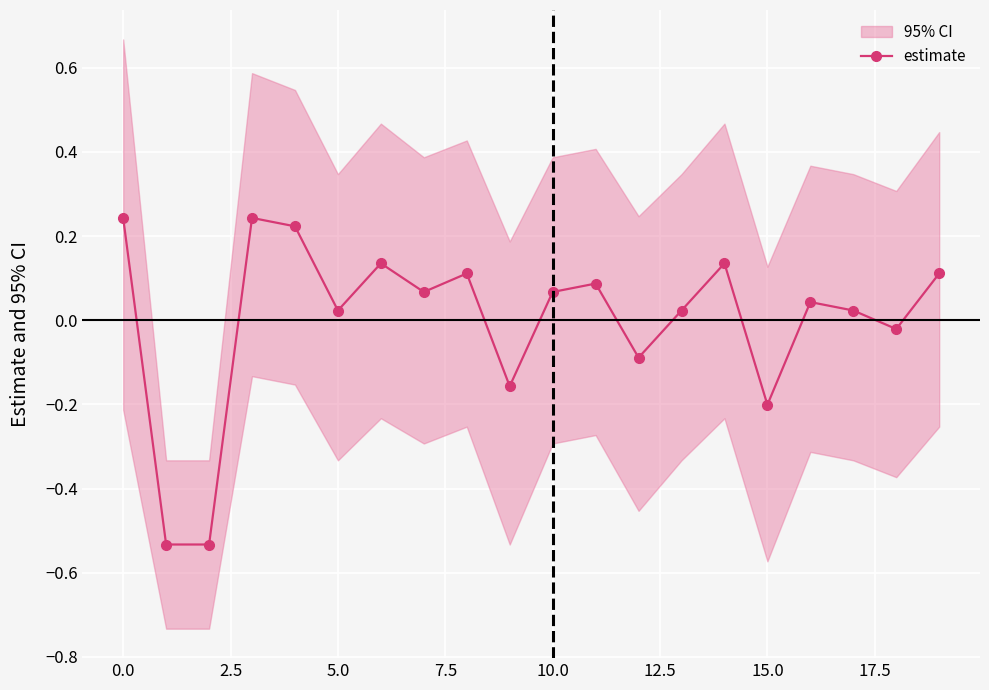

What is the value of the 1st point from the left?

0.2